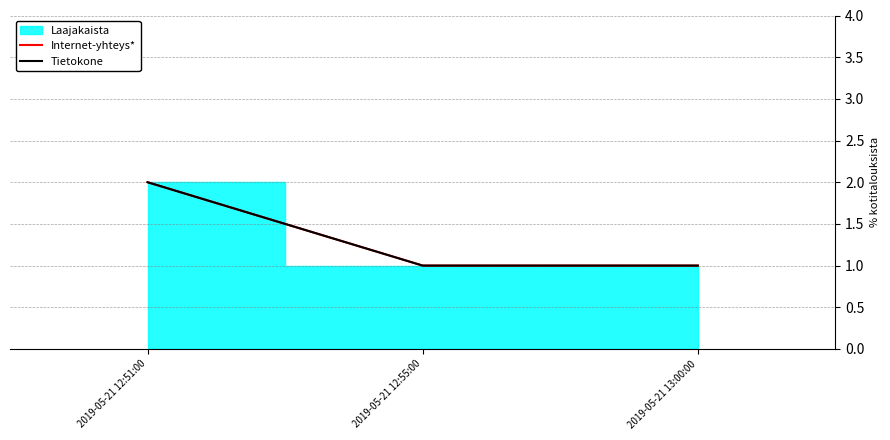

Which category has the highest value in the Internet-yhteys* series?

2019-05-21 12:51:00